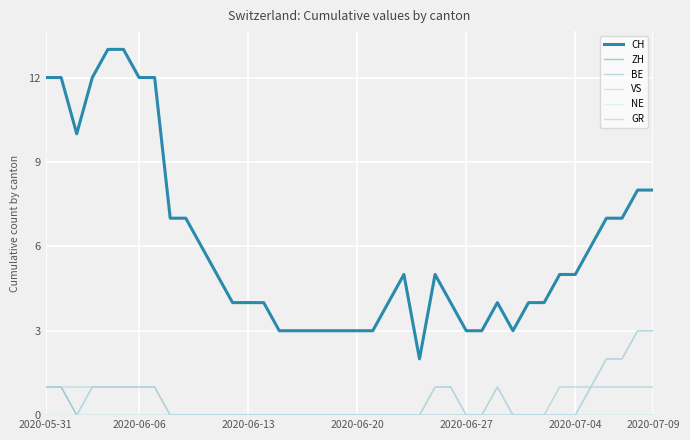

Does the chart have visible grid lines?

Yes